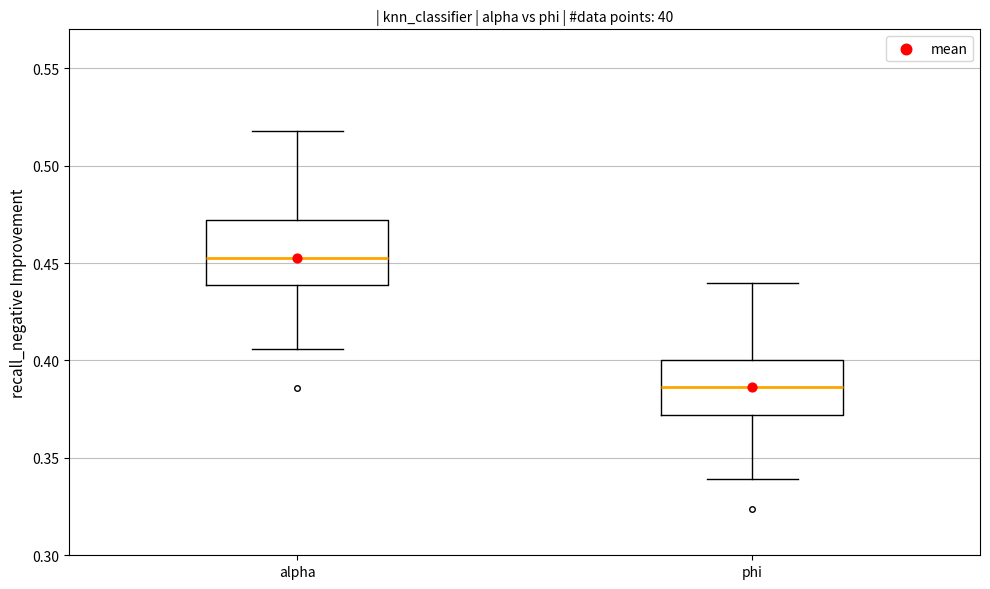

Reading left to right, read every box against the y-axis: the position of its median line, the range the box covers, and the ends of its whiskers. The values are not printed on the chart, so give them approximately, as read against the axis.

alpha: median 0.450, box 0.440 to 0.470, whiskers 0.405 to 0.520
phi: median 0.385, box 0.370 to 0.400, whiskers 0.340 to 0.440